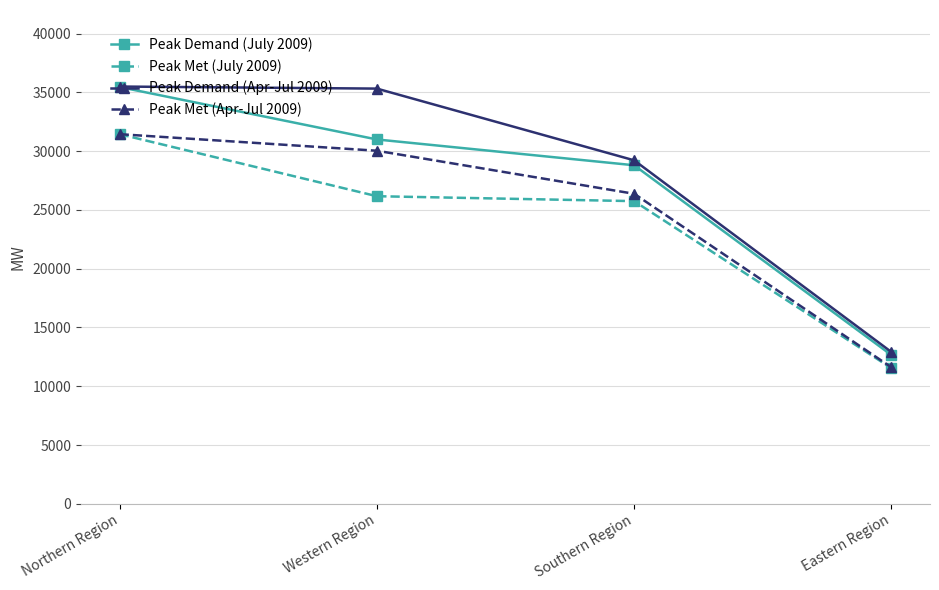

Is it true that Peak Met (Apr-Jul 2009) equals 30031 at Western Region?

True